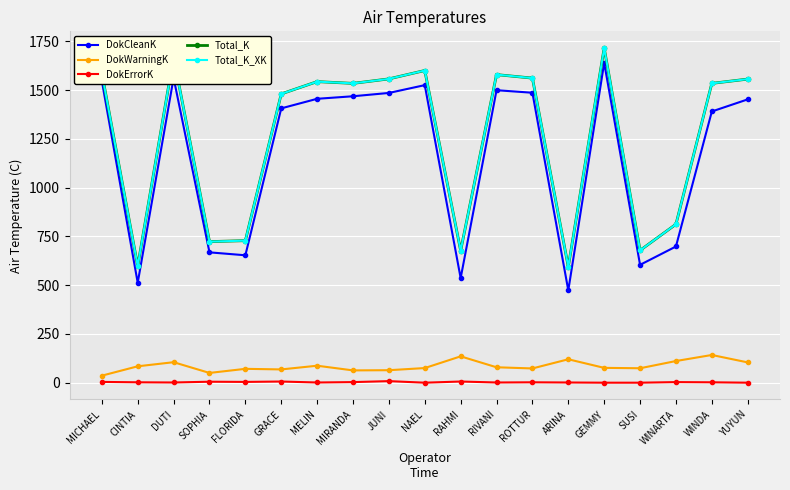

How many interior local peaks does the DokErrorK series have?

6